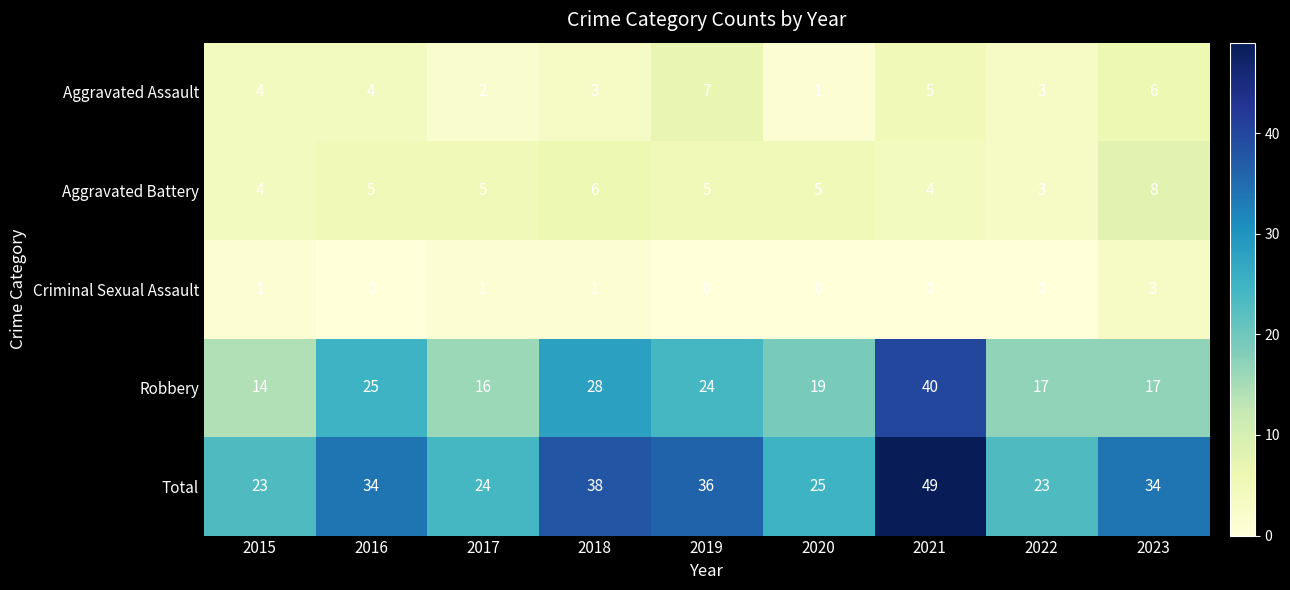

Count the number of categories in the chart.

9